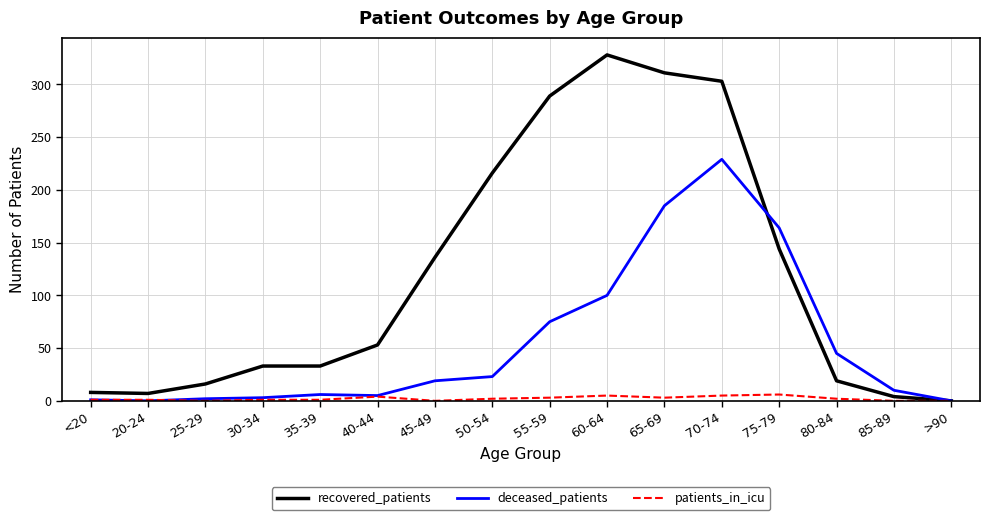

The recovered_patients series shows 7 at 20-24. True or false?

True